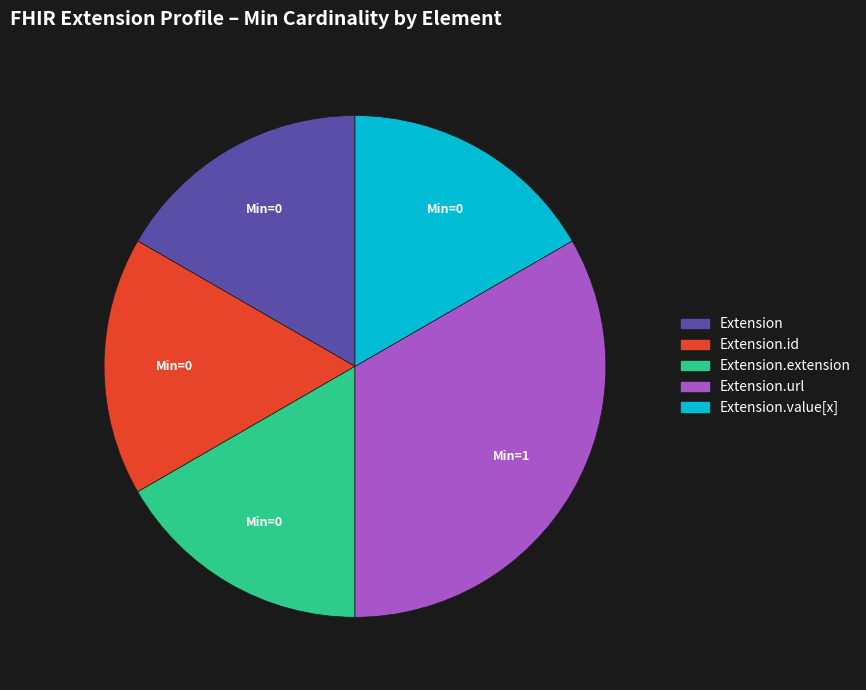

How many slices are in this pie chart?

5